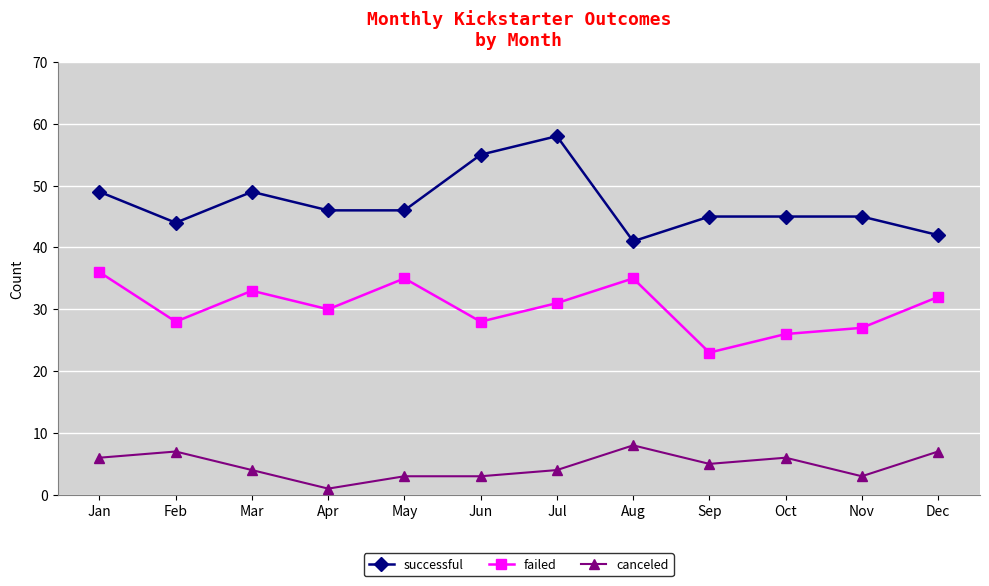

At which category is the sum across all series the highest?

Jul